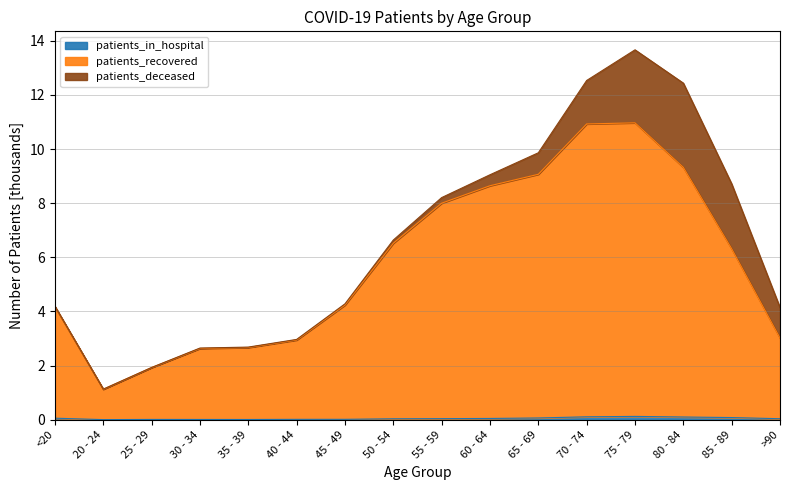

Rank the categories by patients_in_hospital value from lowest to highest.

20 - 24, 35 - 39, 30 - 34, 25 - 29, 40 - 44, 45 - 49, 50 - 54, >90, 55 - 59, 60 - 64, <20, 65 - 69, 85 - 89, 80 - 84, 70 - 74, 75 - 79